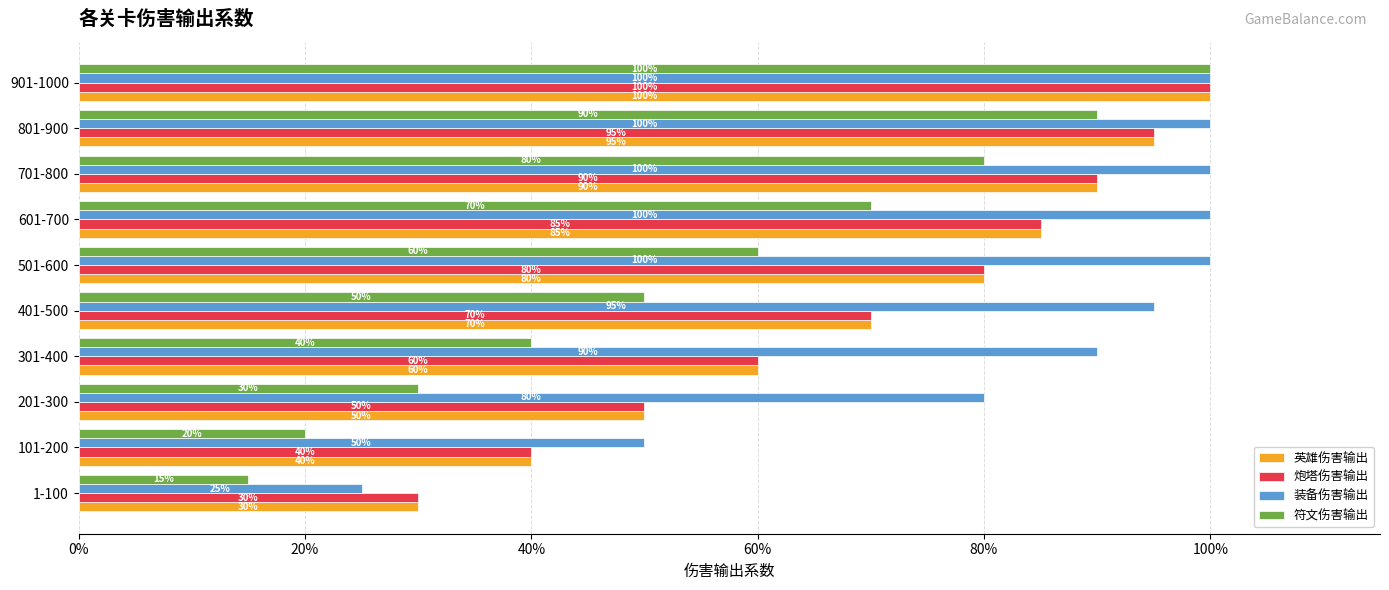

Rank the series by their maximum value, from highest to lowest.

英雄伤害输出, 炮塔伤害输出, 装备伤害输出, 符文伤害输出